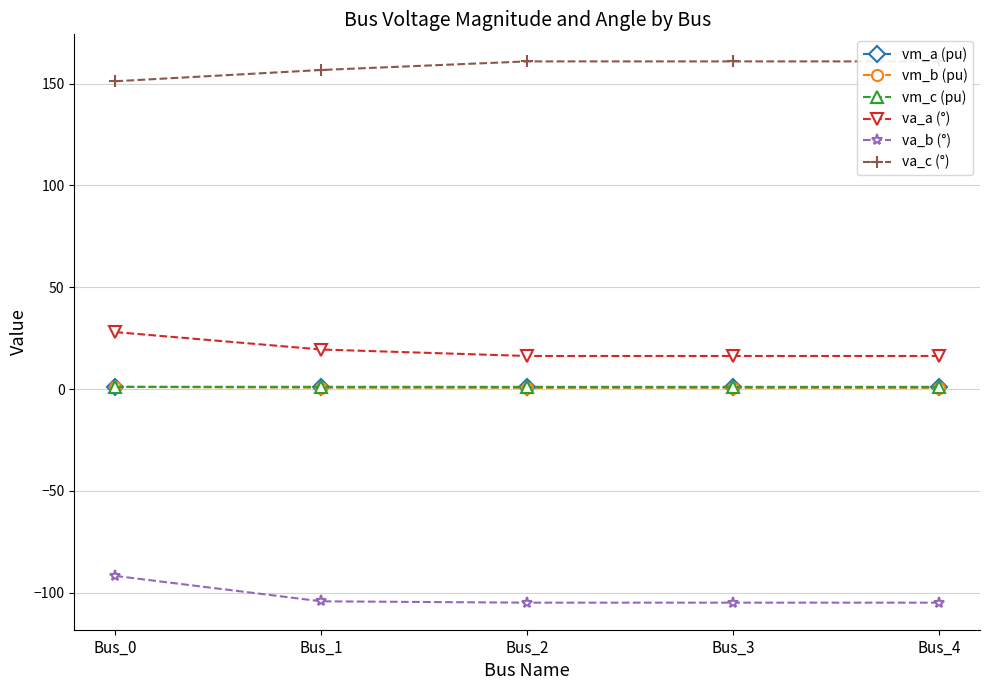

Count the number of data series in this chart.

6